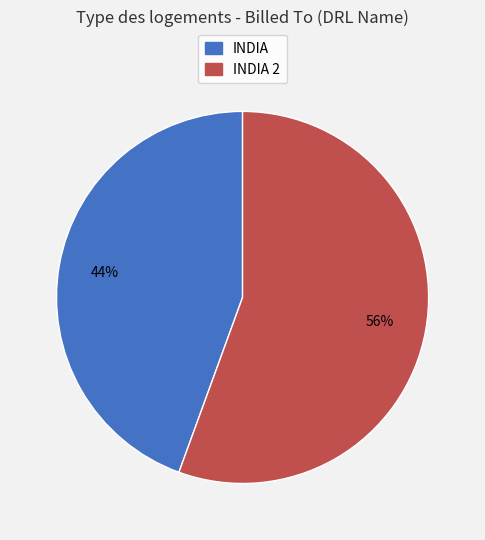

How many slices are in this pie chart?

2